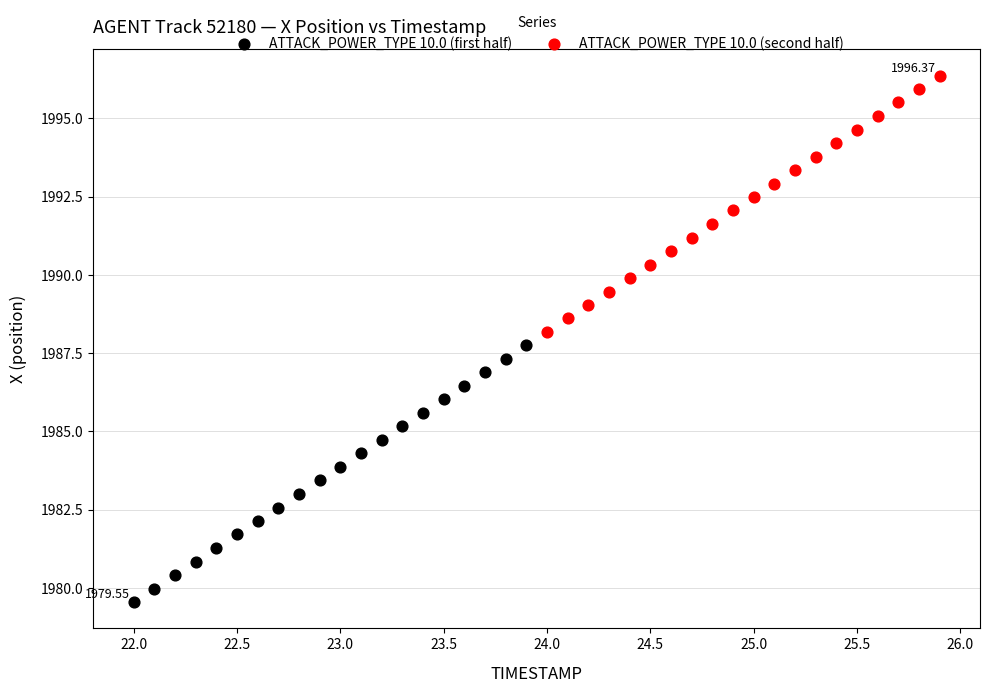

Which series has the largest Y range (max minus min)?

ATTACK_POWER_TYPE 10.0 (first half)